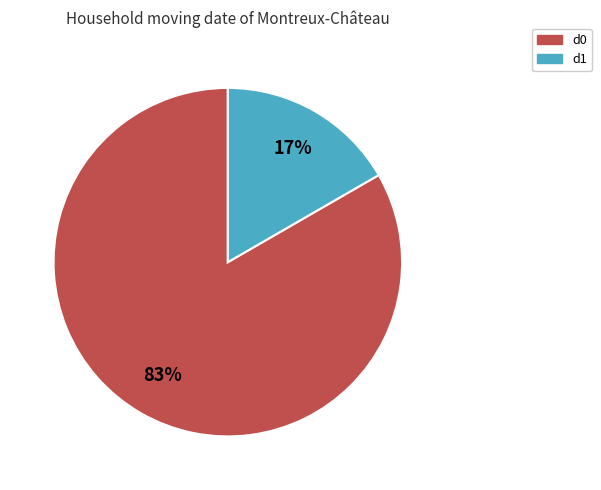

What percentage is the d1 slice, to the nearest percent?

17%